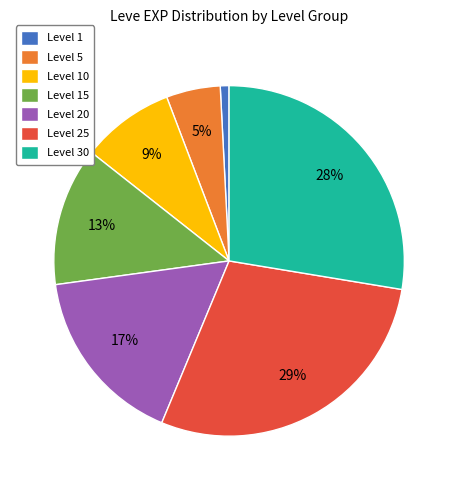

Is there any slice that represents more than half of the pie?

No